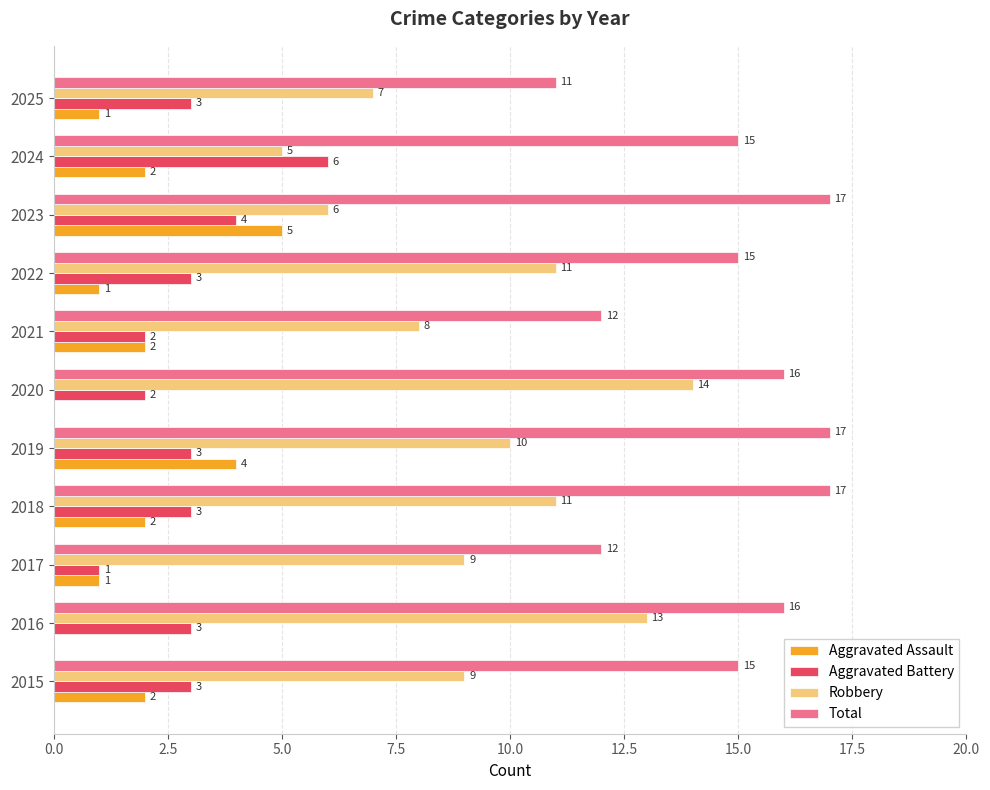

Which series has the largest range (max minus min)?

Robbery